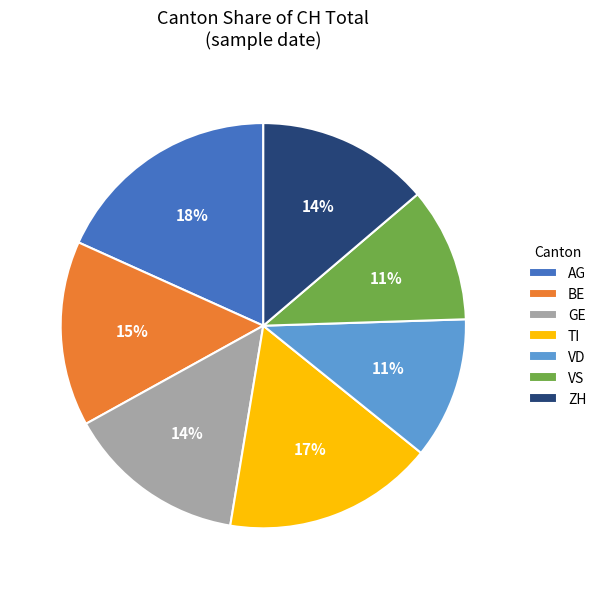

What is the largest slice in the pie chart?

AG